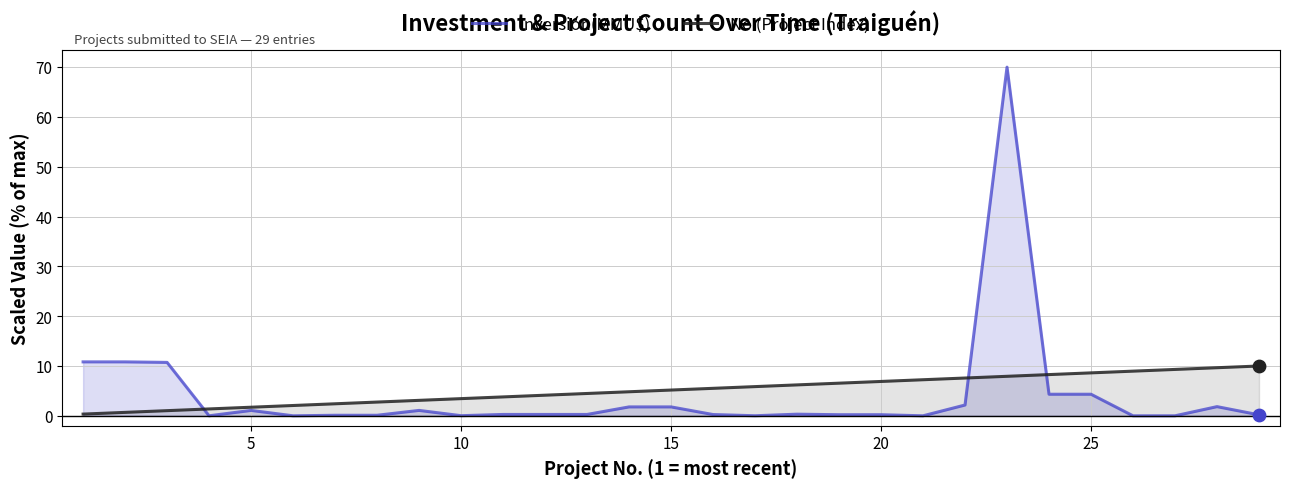

What is the maximum value for No (Project Index)?

10.0